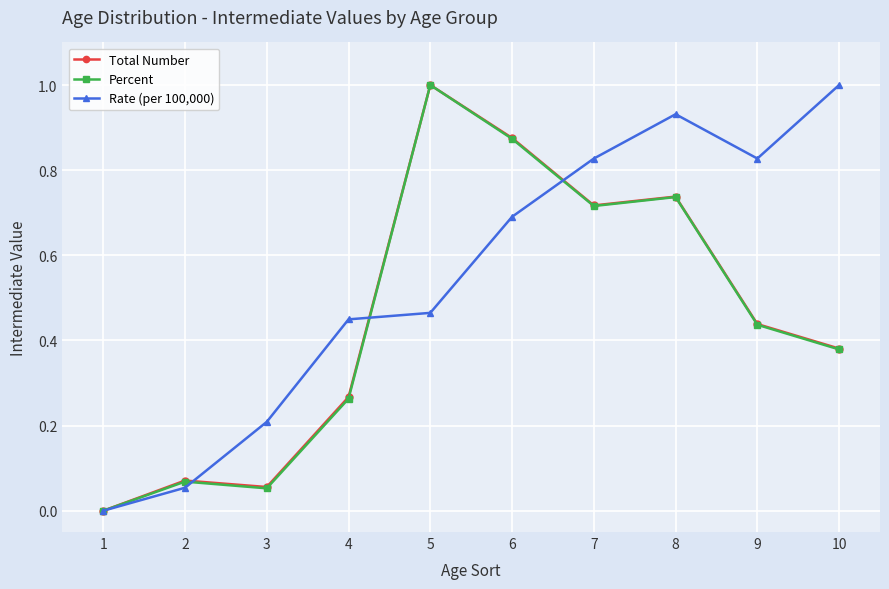

Which series changed the most between 3 and 5?

Percent